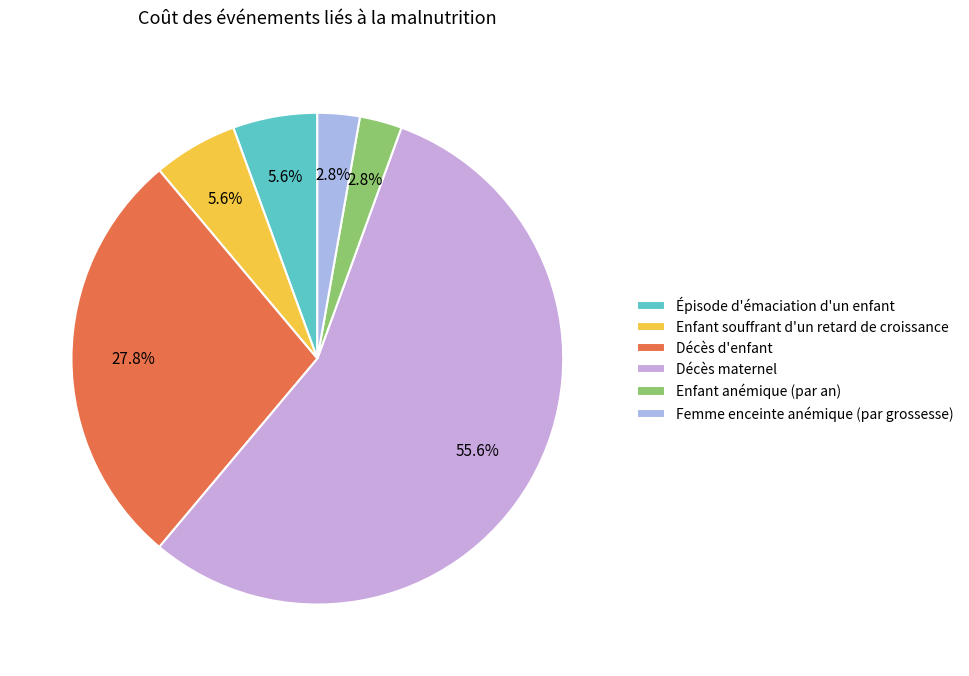

What is the change in value from Enfant souffrant d'un retard de croissance to Enfant anémique (par an)?

-5